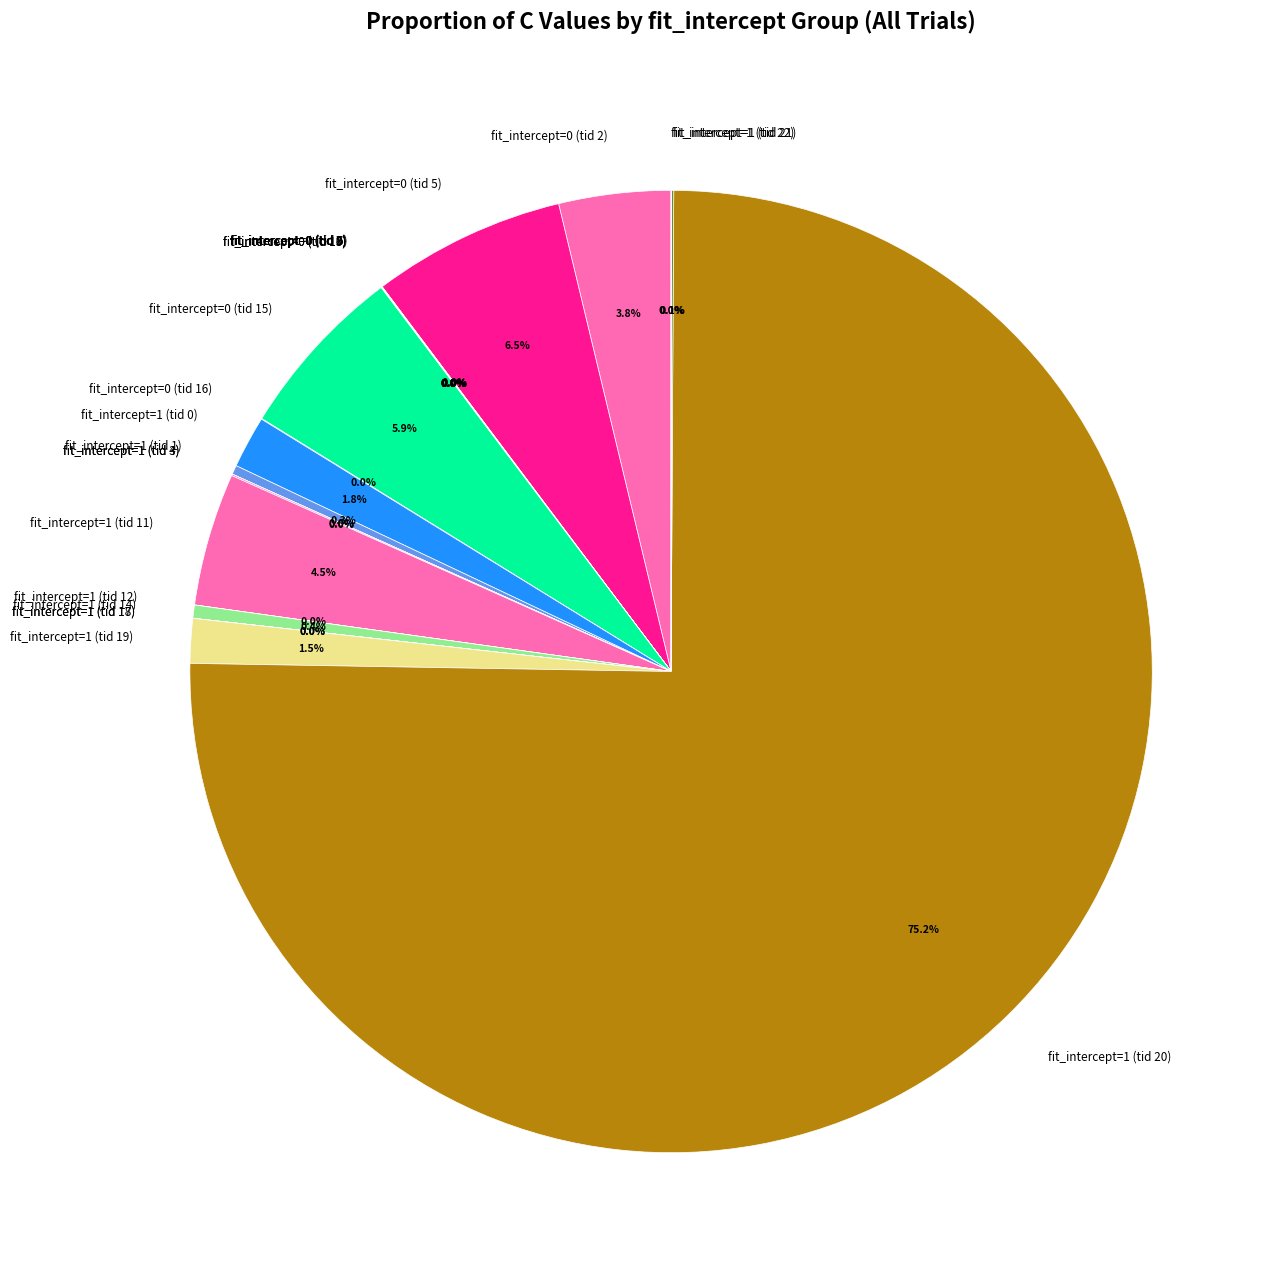

Does any single category account for the majority?

Yes